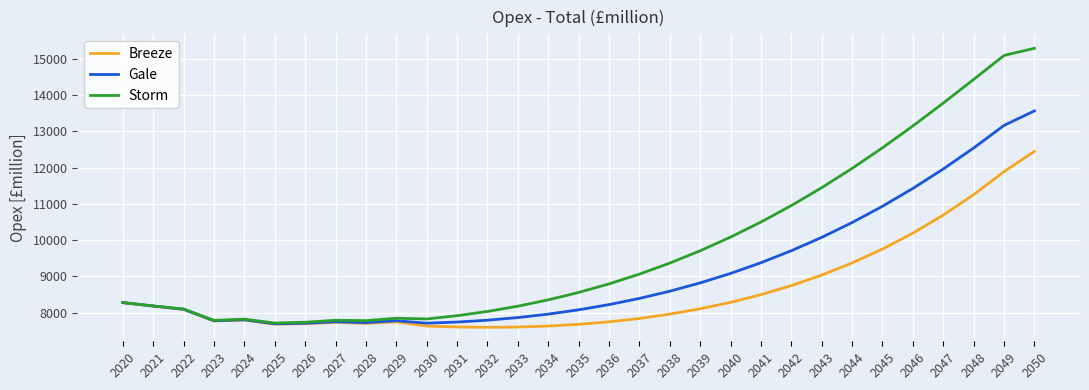

What is the difference between the second highest and second lowest values in the Gale series?

5459.9